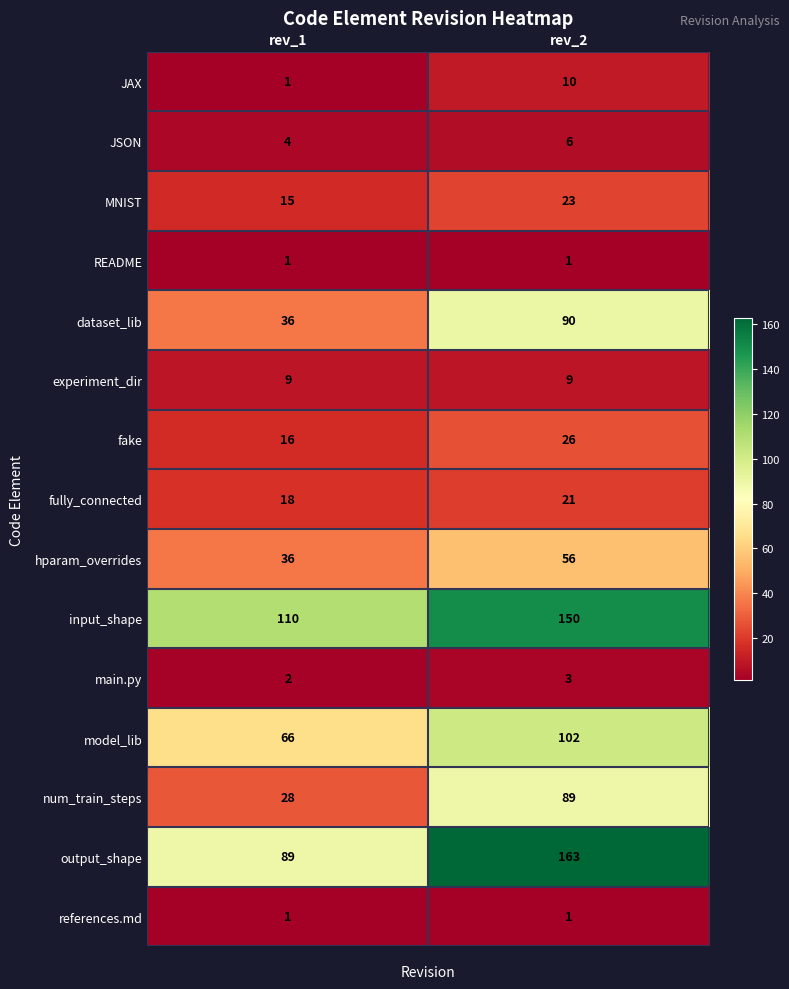

What is the sum of all main.py values?

5